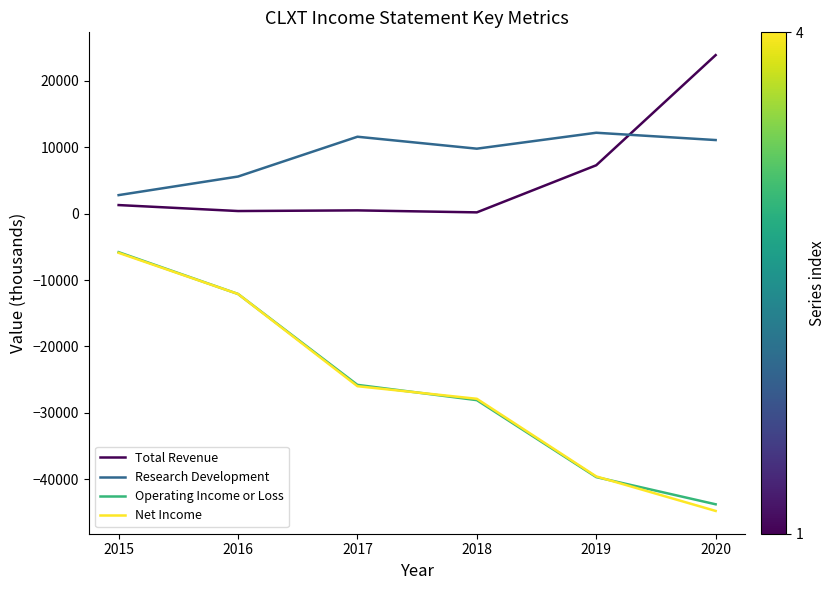

Which label corresponds to the smallest value in the chart?

2020